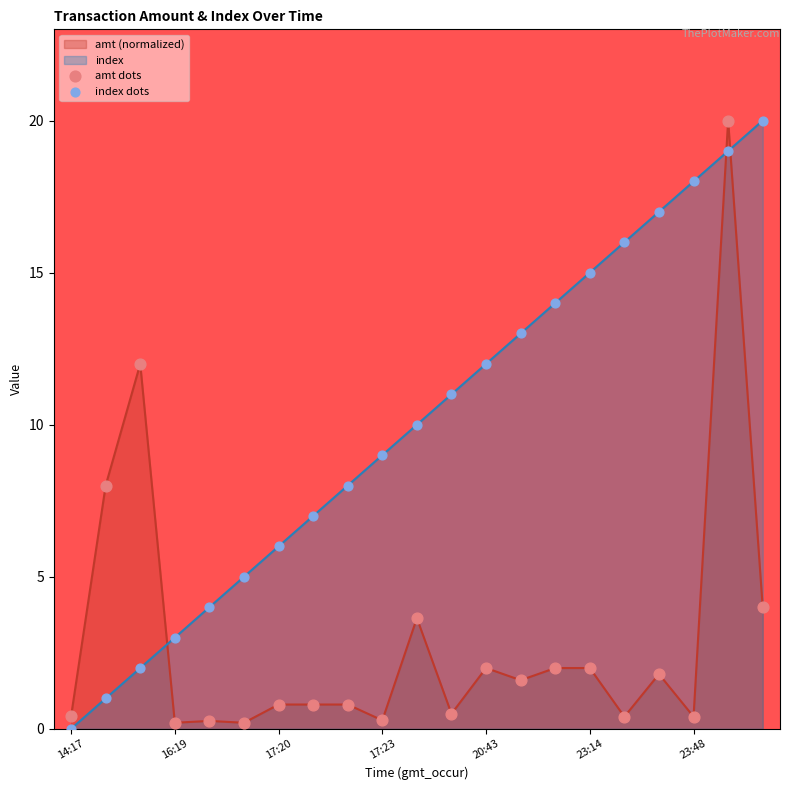

Which series reaches the minimum Y coordinate?

index dots